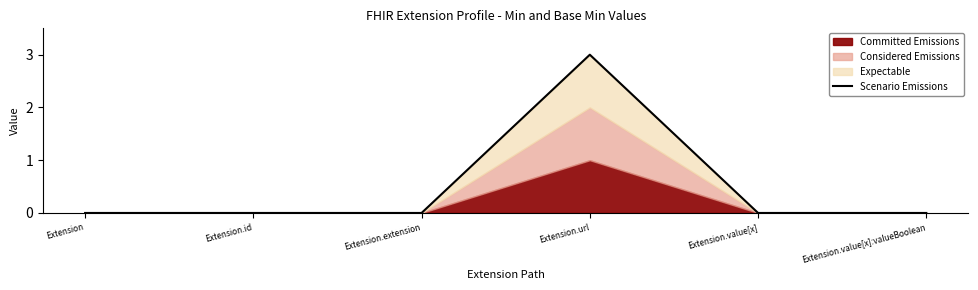

Which category has the lowest value across all series?

Extension